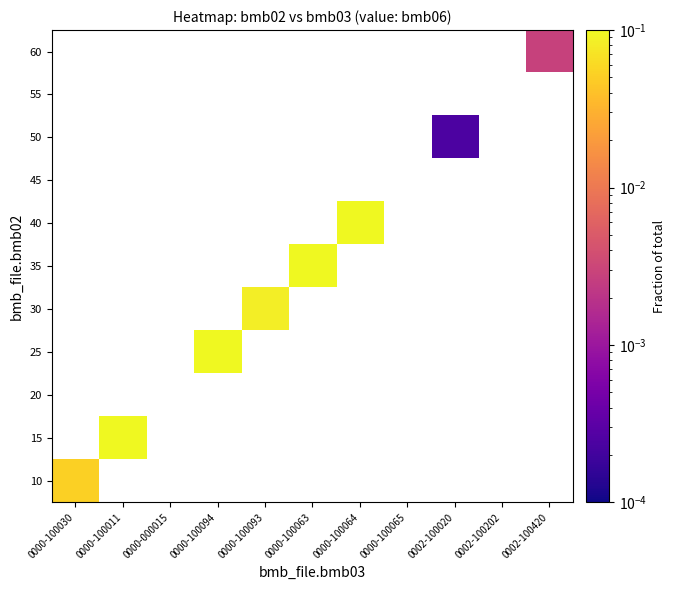

Is it true that 50 equals 0.0 at 0002-100020?

False